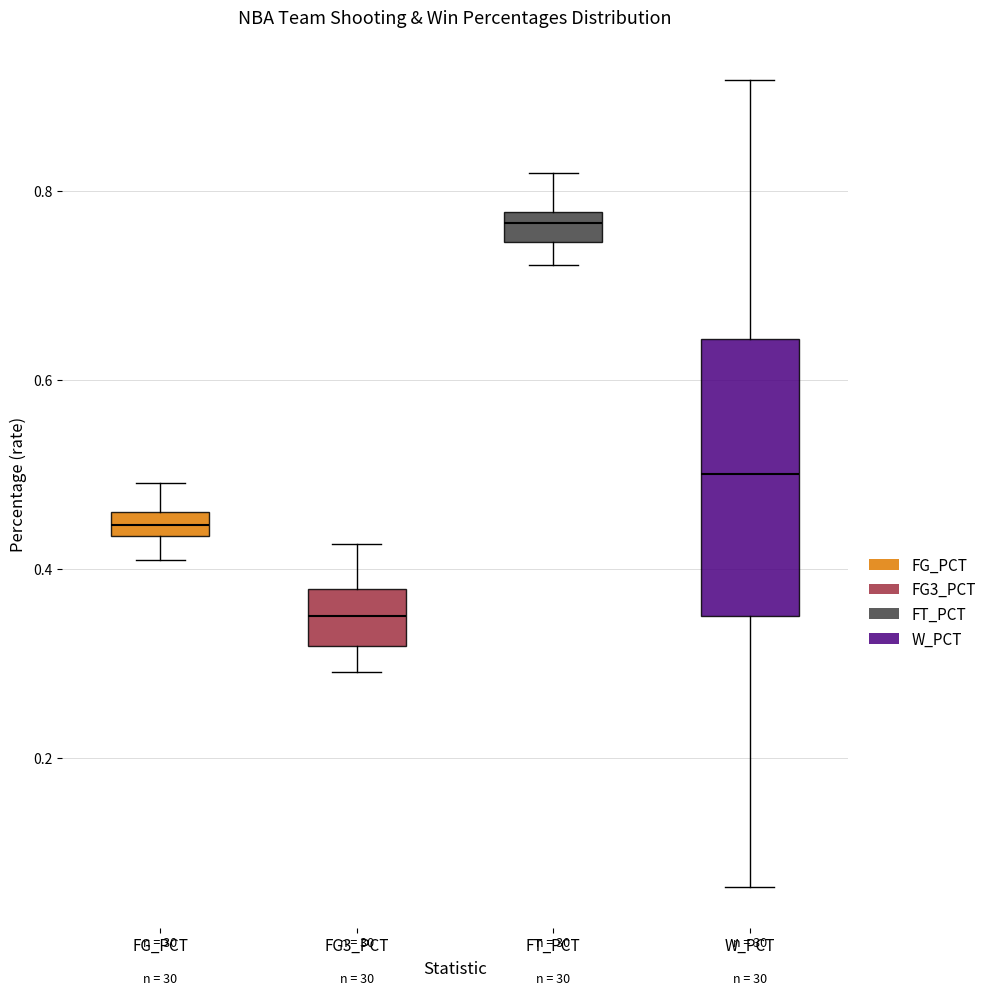

Which box is the tallest, from its lower edge to its upper edge?

W_PCT